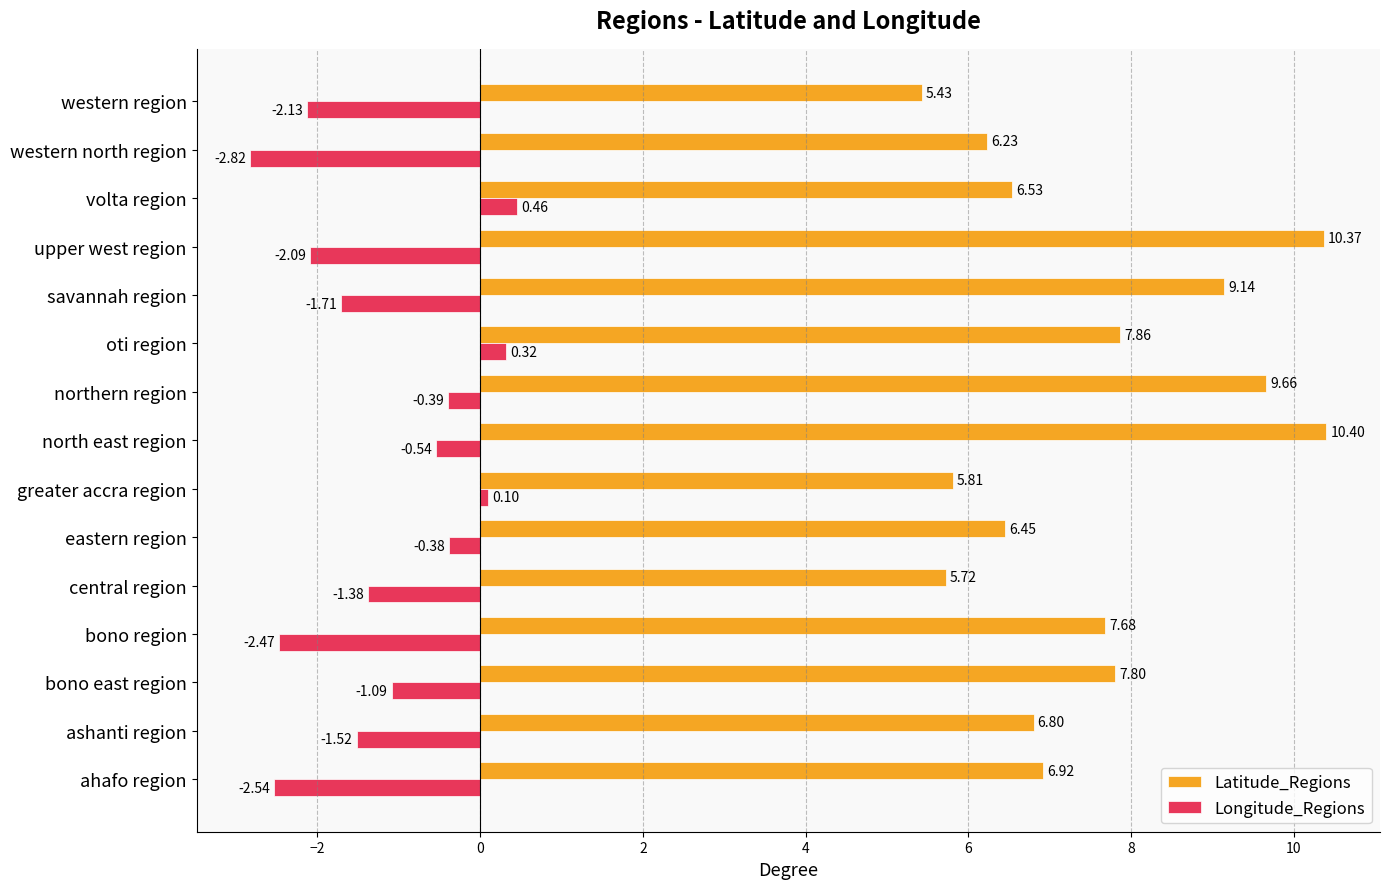

Which series has the largest total across all categories?

Latitude_Regions